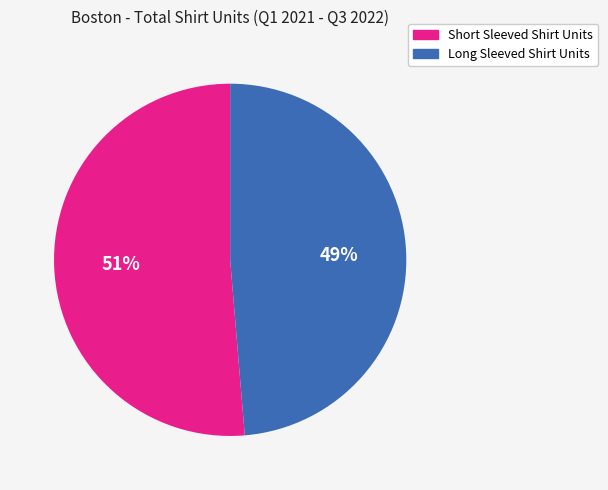

To the nearest percent, what portion does Short Sleeved Shirt Units represent?

51%